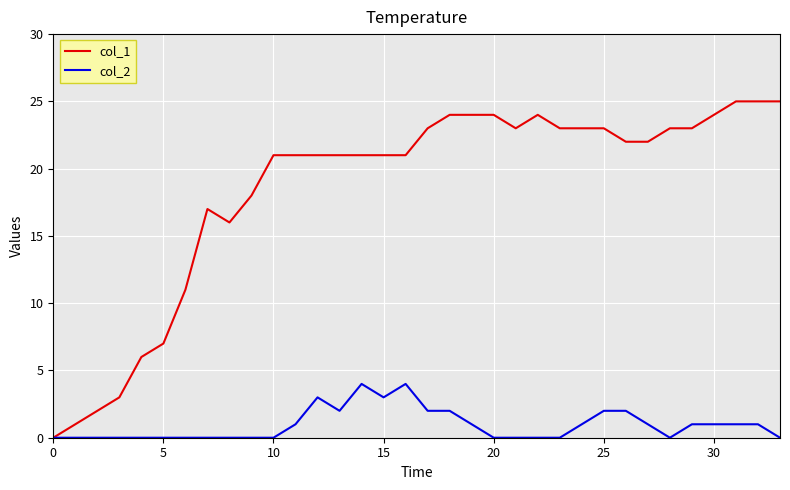

How many values in col_1 are above zero?

33